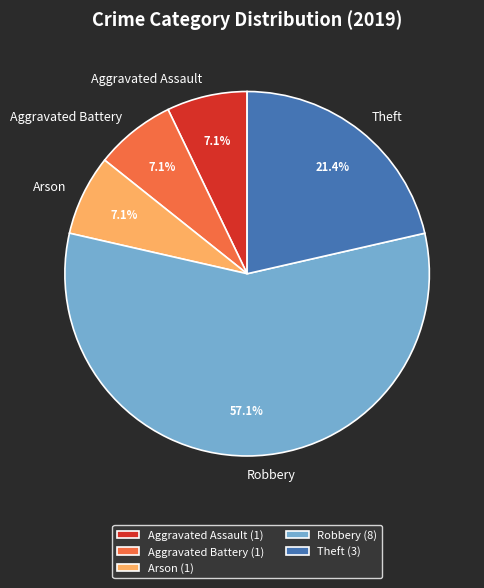

True or false: Aggravated Assault accounts for 7% of the total.

True